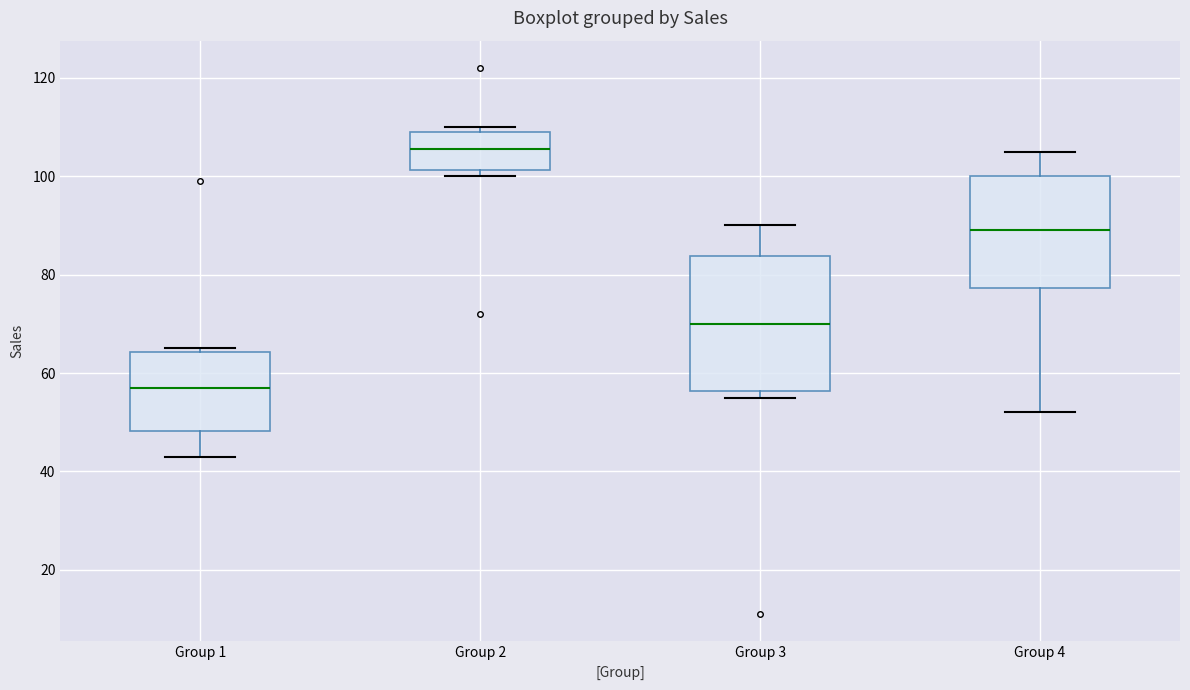

Which box is the tallest, from its lower edge to its upper edge?

Group 3